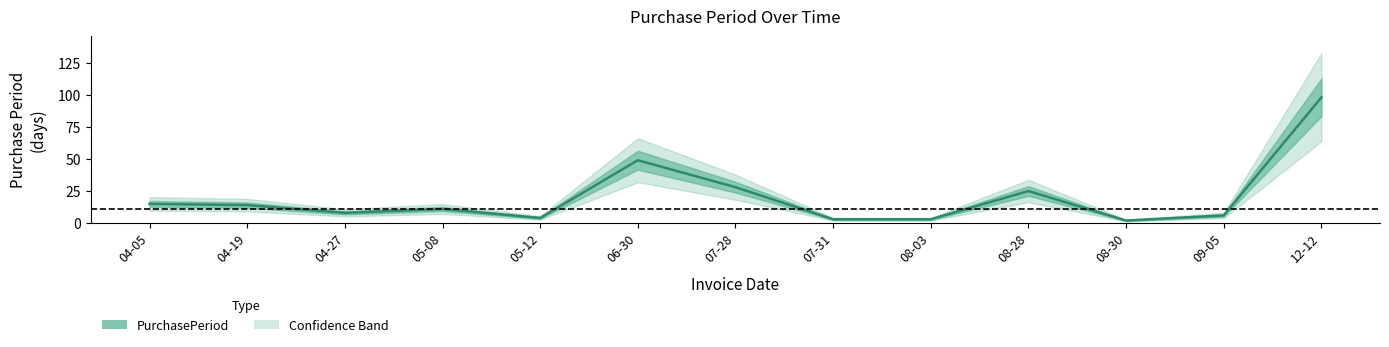

Which has a higher value, 06-30 or 08-28?

06-30